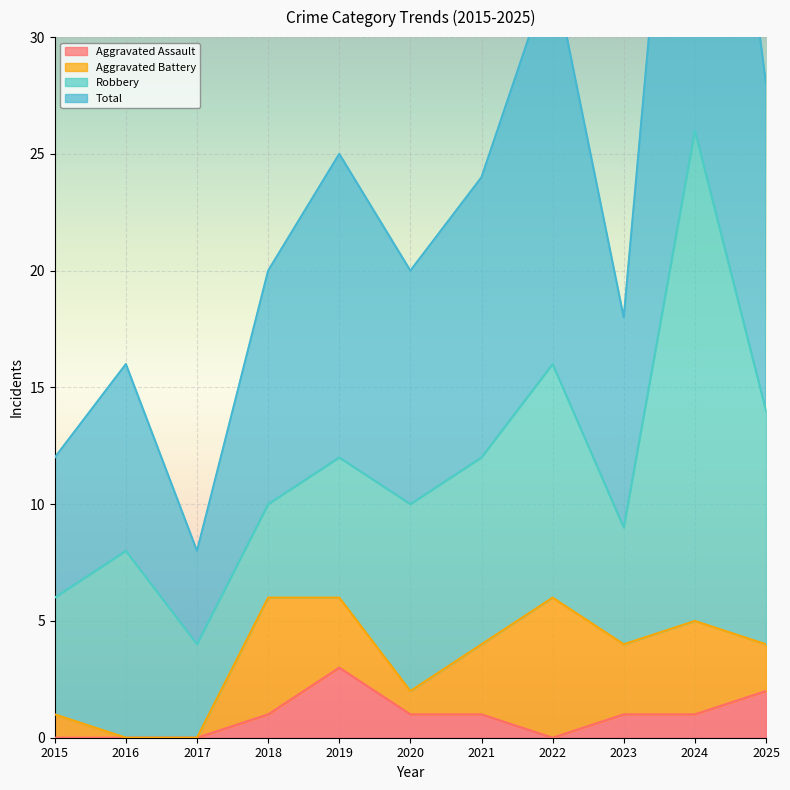

Which series has the widest spread of values?

Total